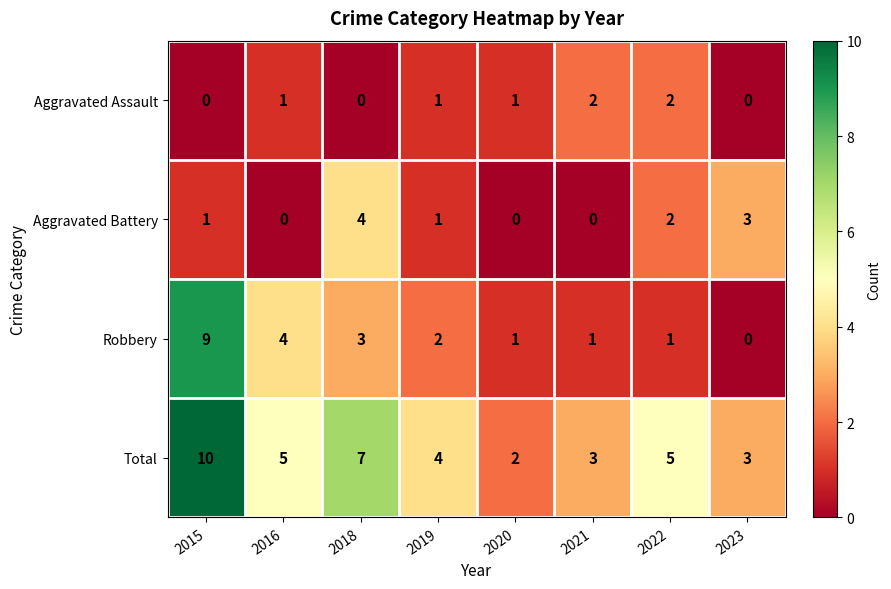

At 2016, list the series in order from largest to smallest.

Total, Robbery, Aggravated Assault, Aggravated Battery